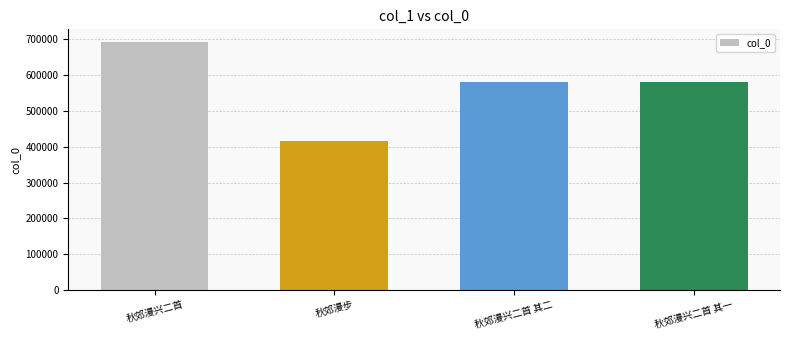

What is the sum of all values?

2273466